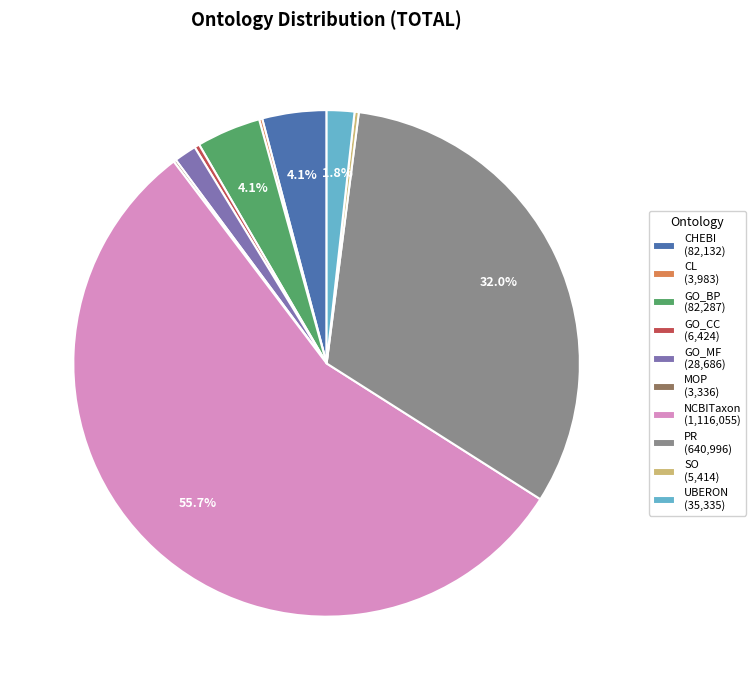

What percentage do CHEBI (82,132) and UBERON (35,335) together represent?

5.9%